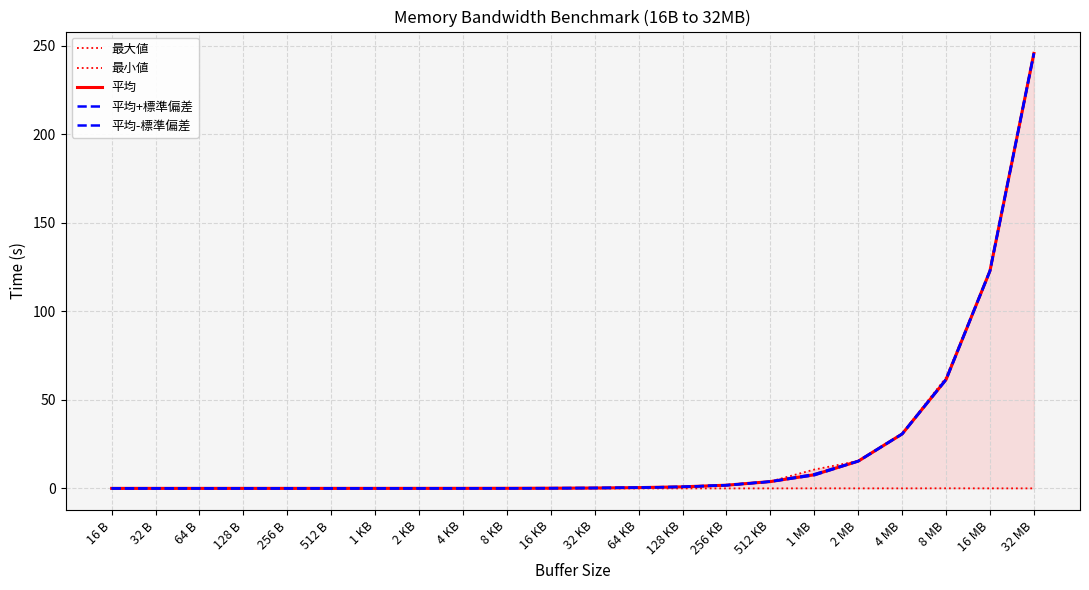

What position from the right is 512 KB?

7